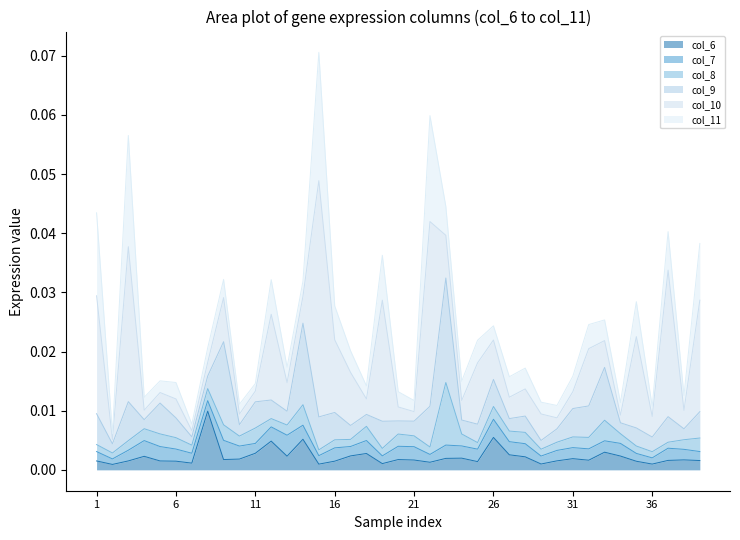

Where do col_7 and col_9 first cross each other?

3 and 4